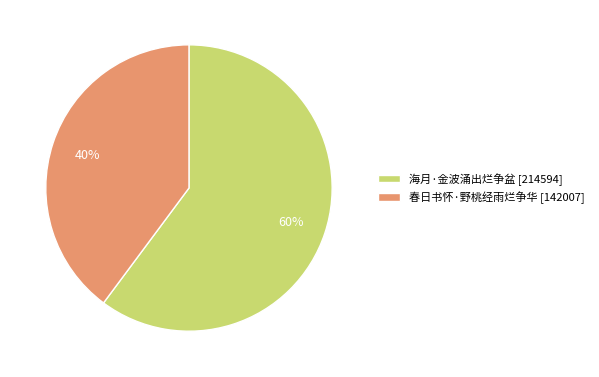

Is it true that 海月·金波涌出烂争盆 is 51% of the pie?

False